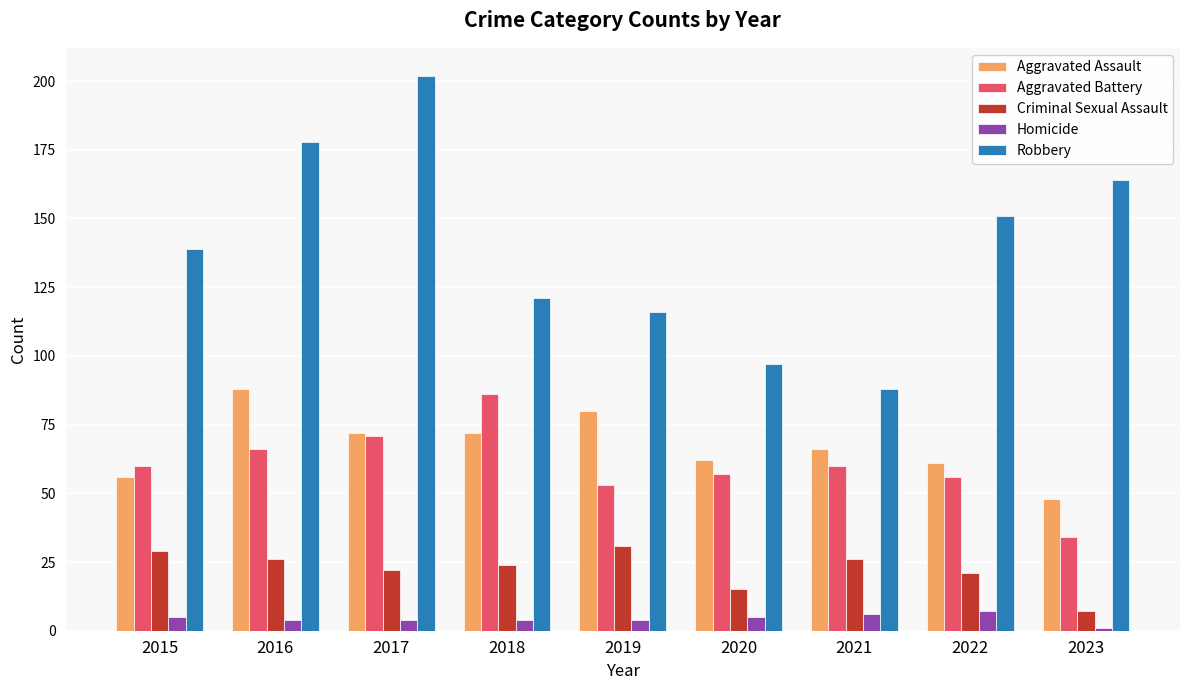

Which series changed the most between 2016 and 2021?

Robbery